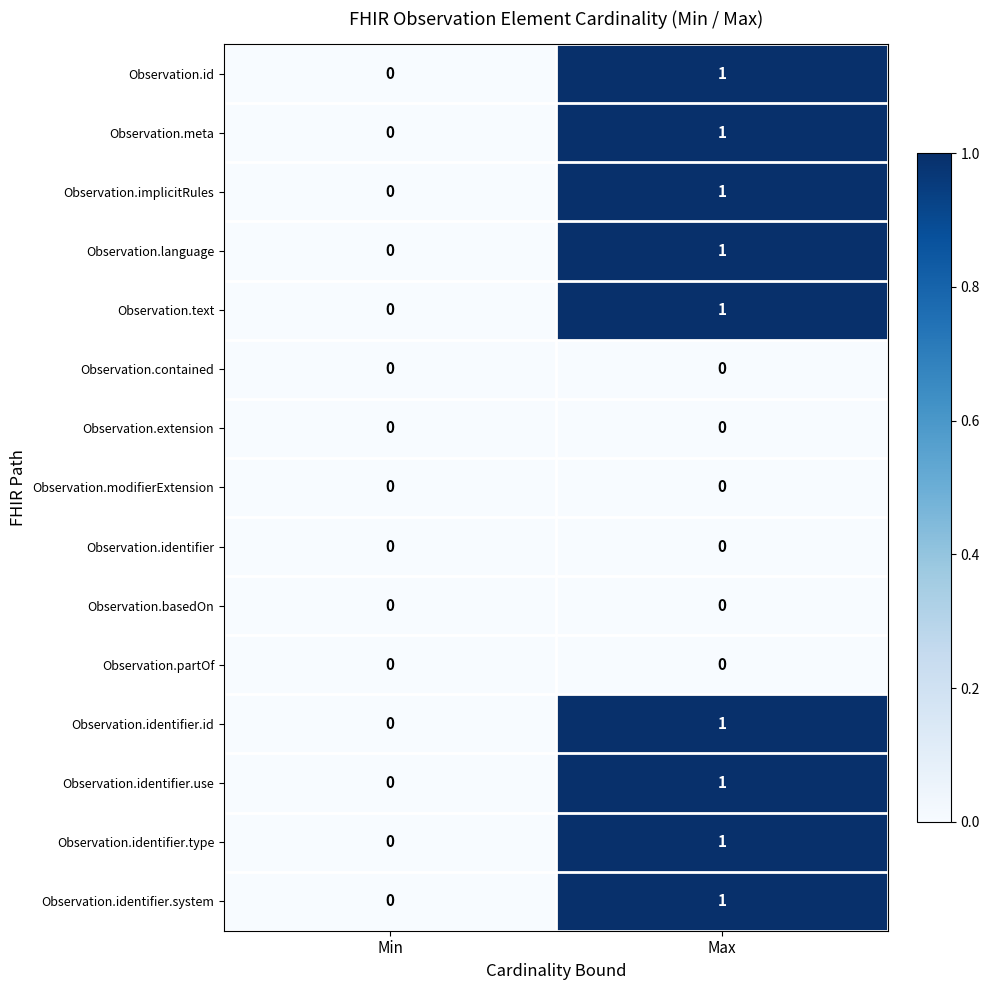

Is it true that Observation.contained equals 0 at Max?

True